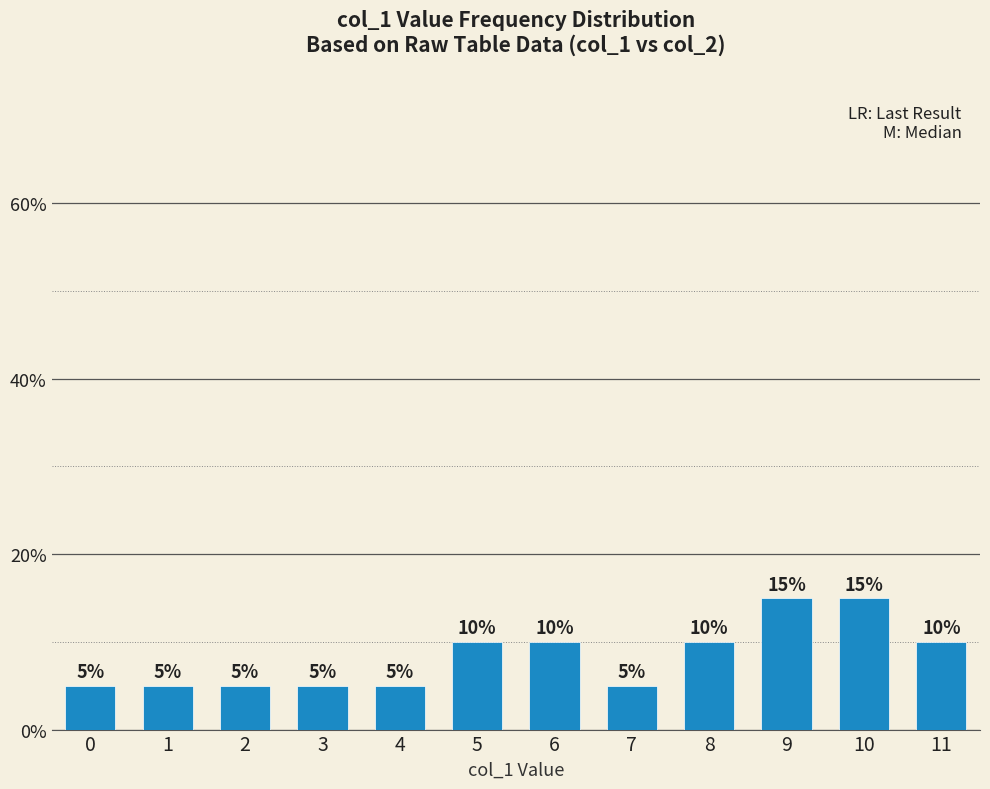

How many bars are there in total?

12